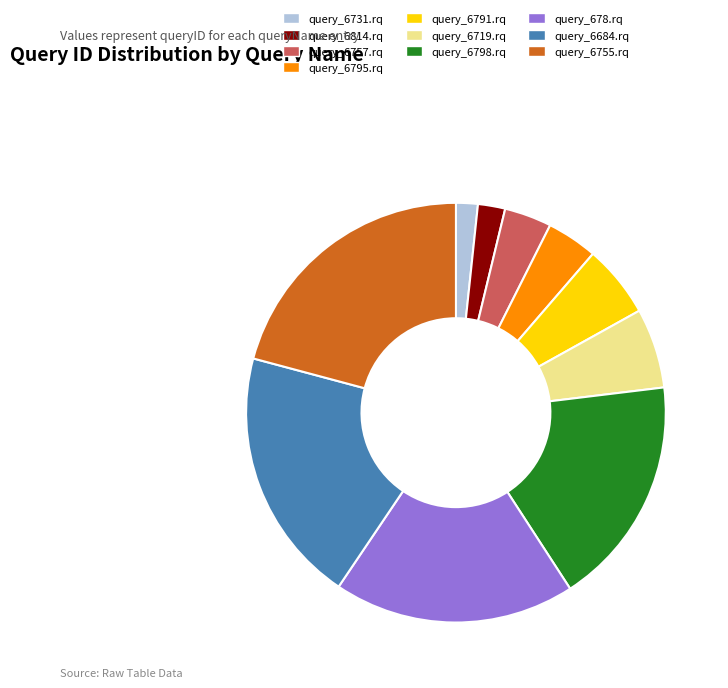

True or false: query_6798.rq accounts for 18% of the total.

True